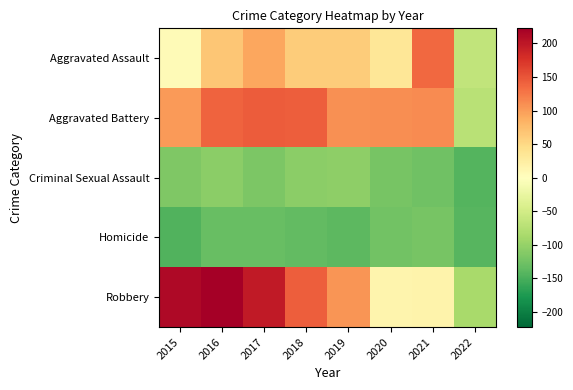

Count the number of categories in the chart.

8